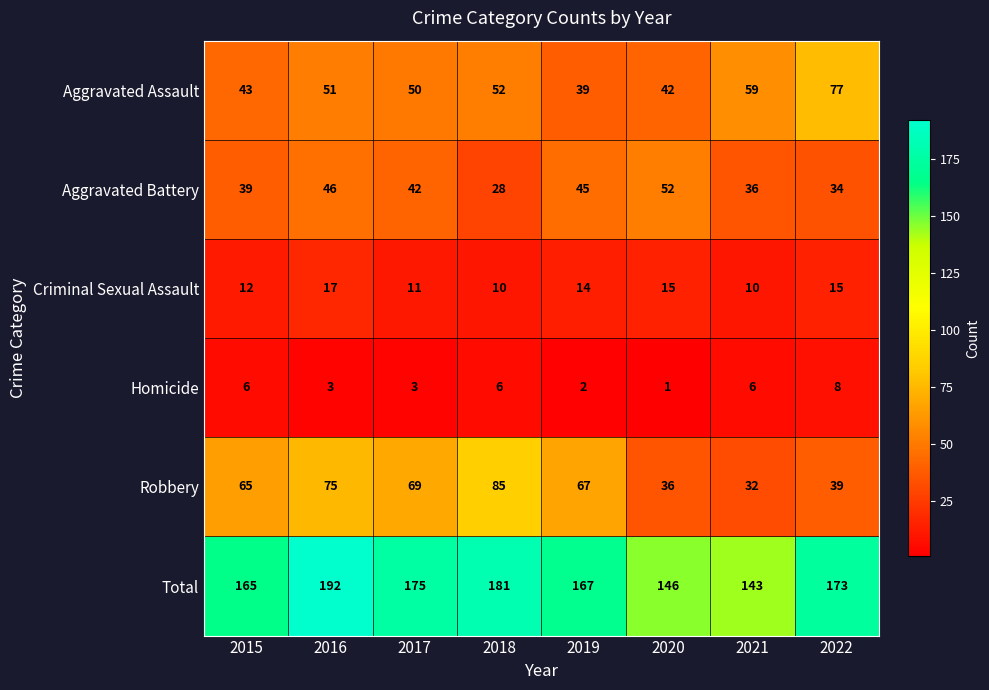

What is the difference between the maximum and second lowest values in the Aggravated Battery series?

18